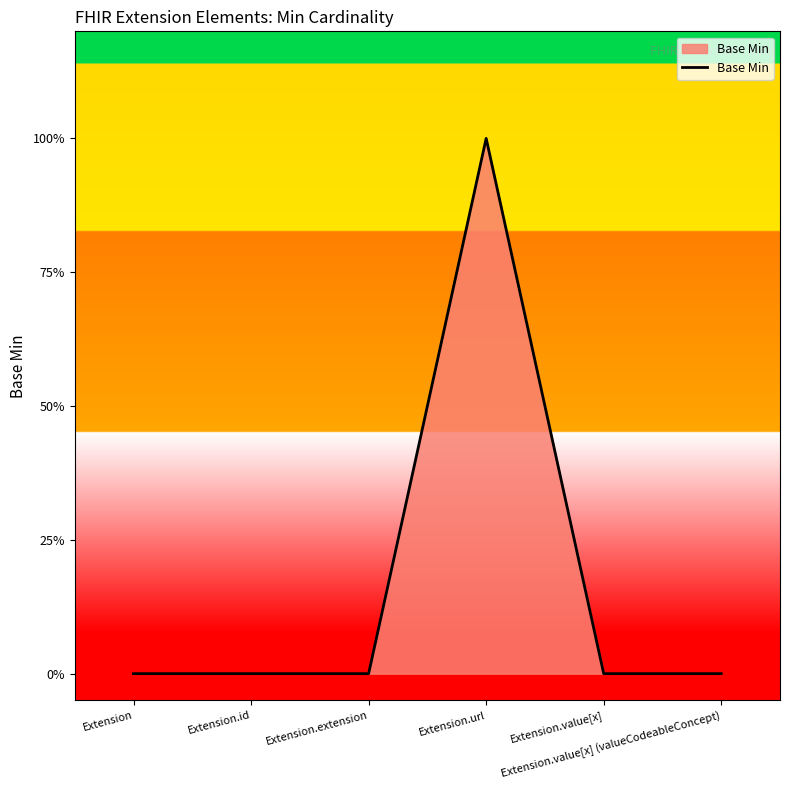

Does the chart display data point markers on the line(s)?

No